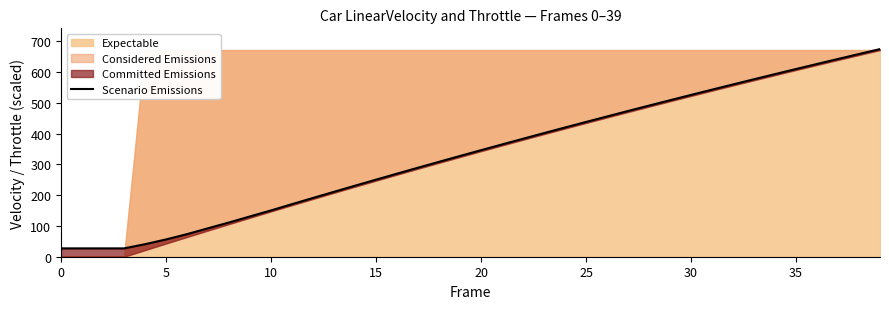

What is the approximate value at 27?

473.3